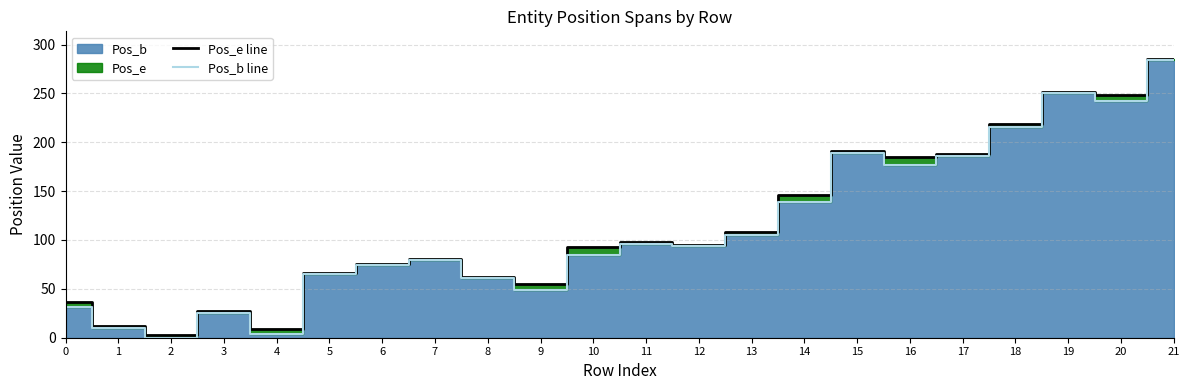

True or false: Pos_e line and Pos_b line cross at least once.

False